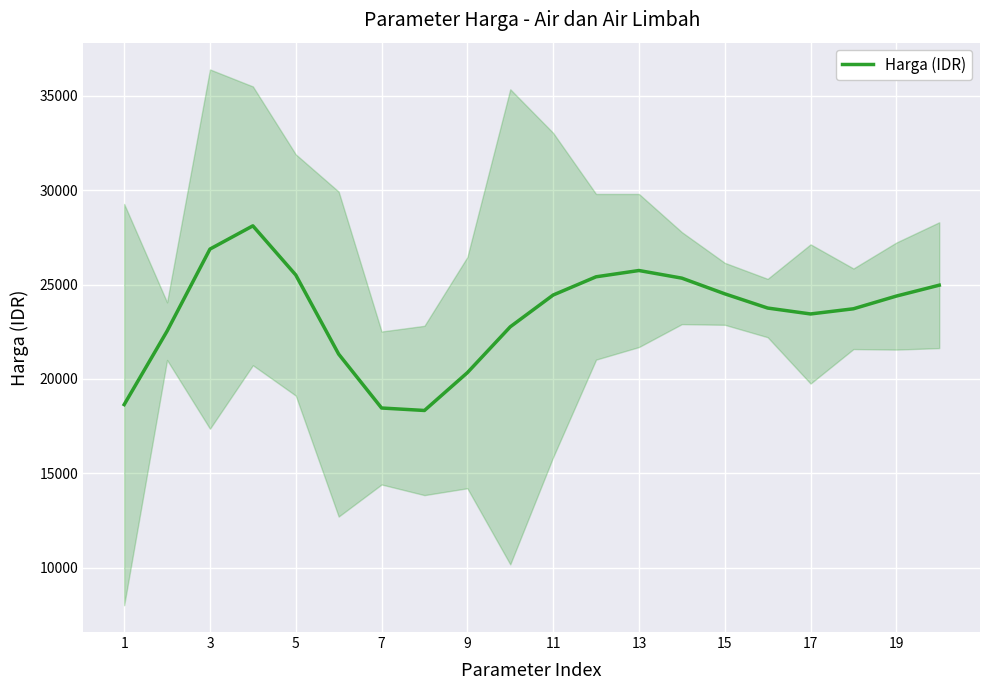

How many data points are above 24387?

10